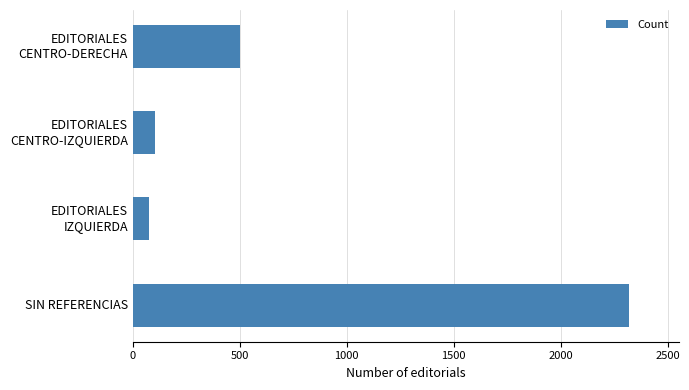

Reading top to bottom, transcribe all the data shown in this chart.

502	102	77	2319